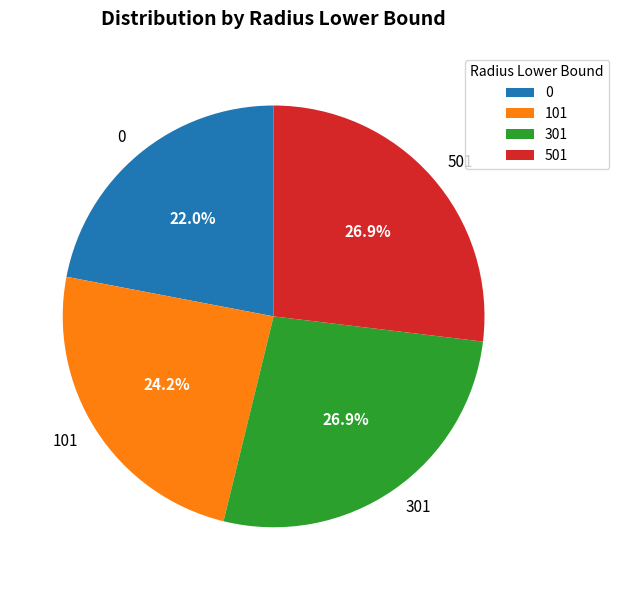

What is the ratio of the value at 0 to the value at 301?

0.8